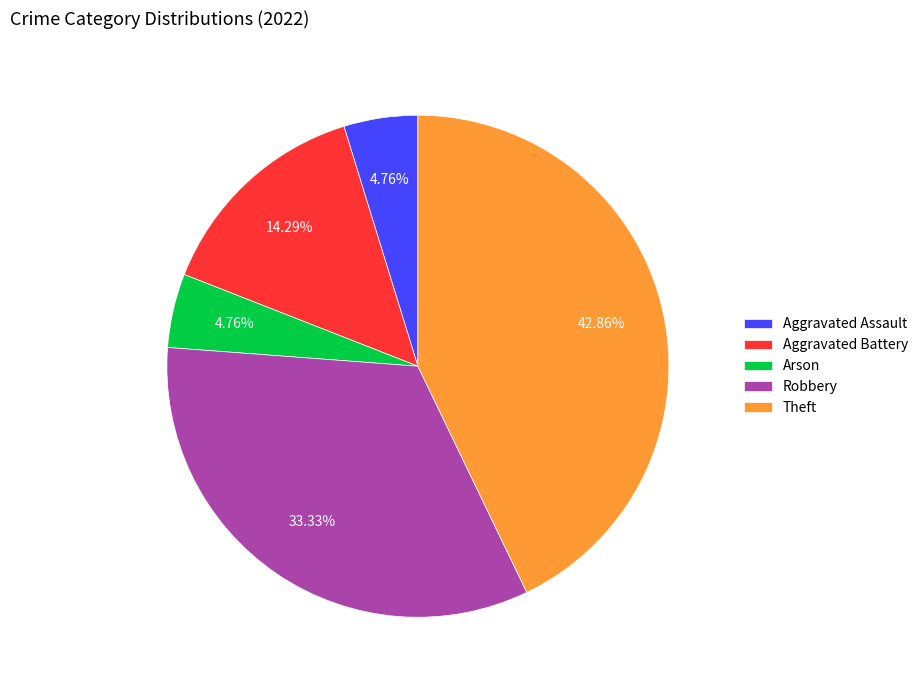

The Theft slice represents 43% of the pie. True or false?

True